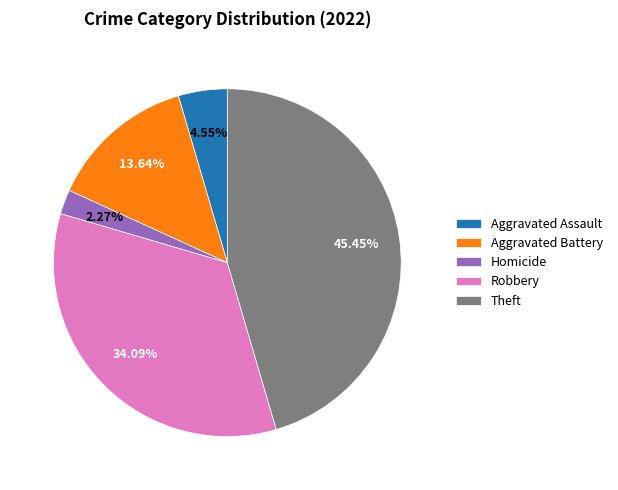

Is it true that Homicide is 2% of the pie?

True